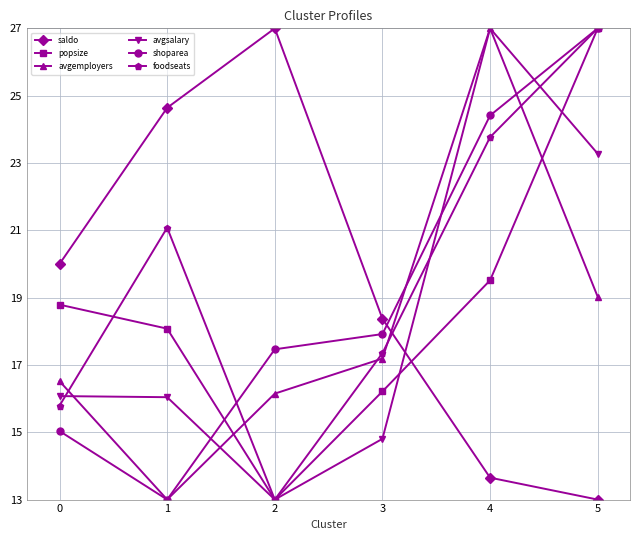

How many lines are shown in the chart?

6